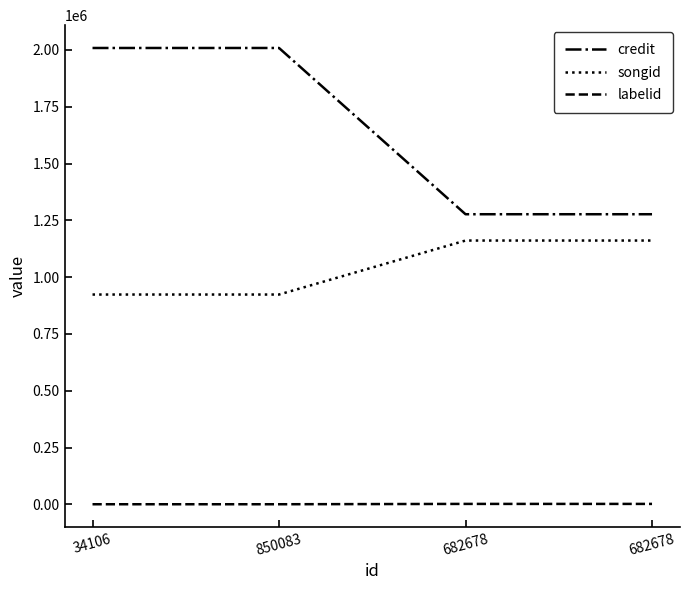

Reading right to left, extract all data points from this chart.

credit: 1276976	1276976	2008808	2008808
songid: 1161163	1161163	923498	923498
labelid: 1864	1864	377	377